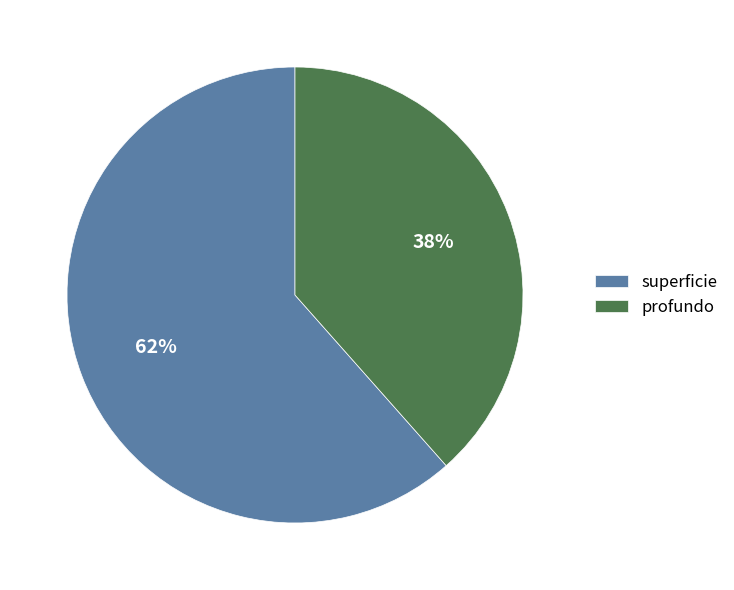

Which slice is the largest?

superficie